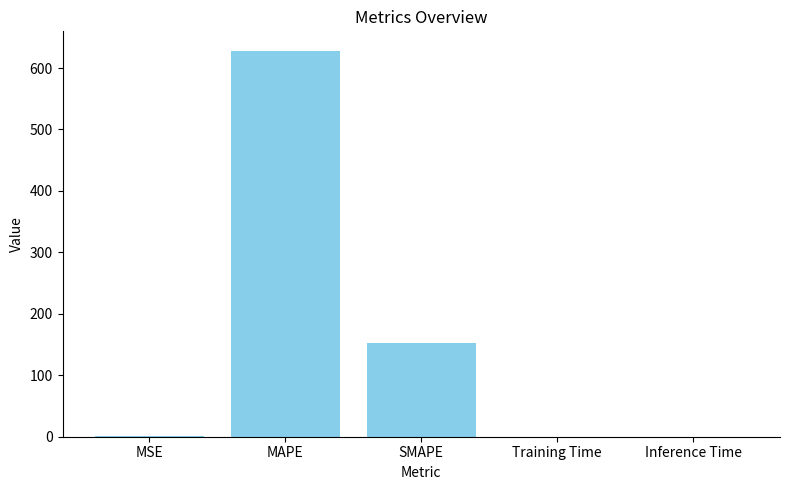

At which label is the value closest to 314?

SMAPE